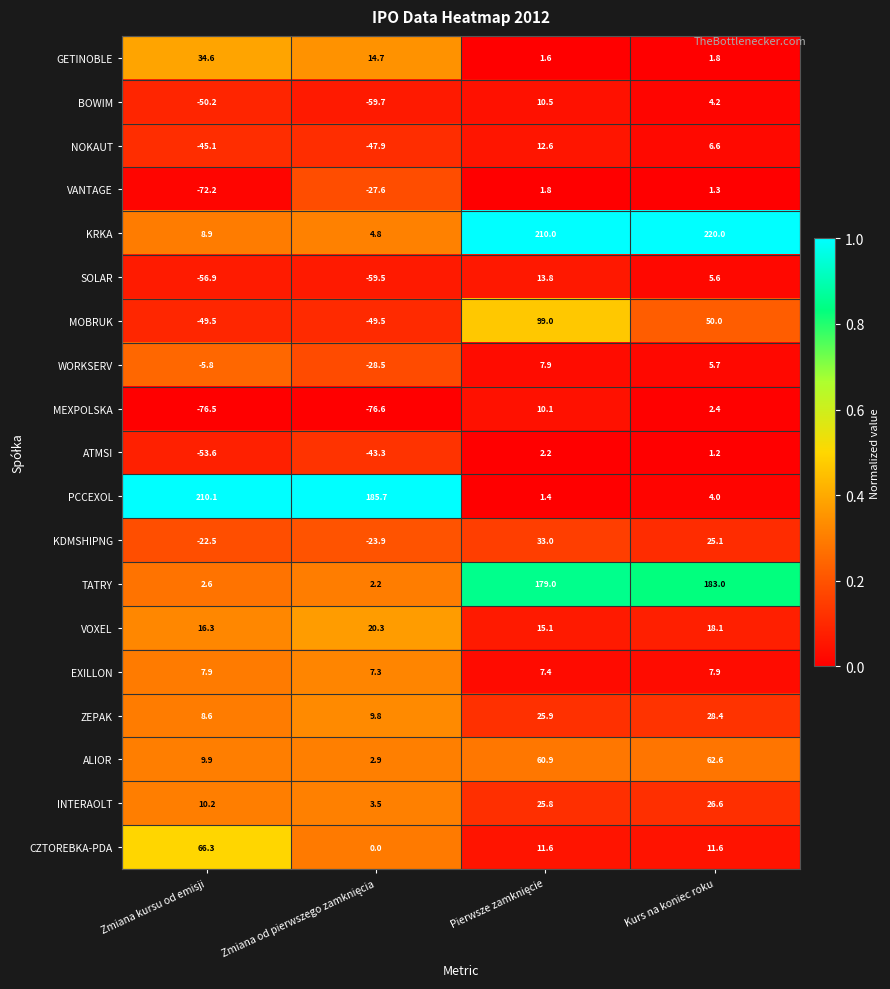

Which category has the highest value across all series?

Kurs na koniec roku